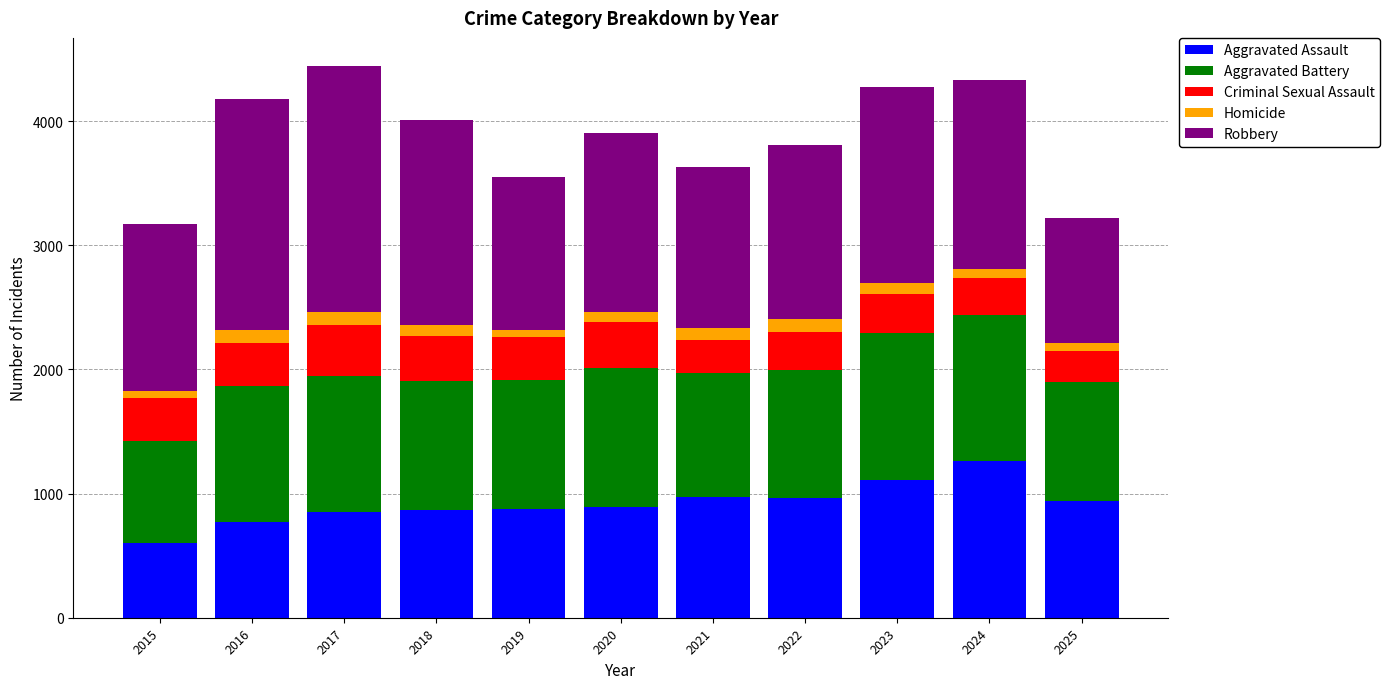

Does the chart contain any negative values?

No